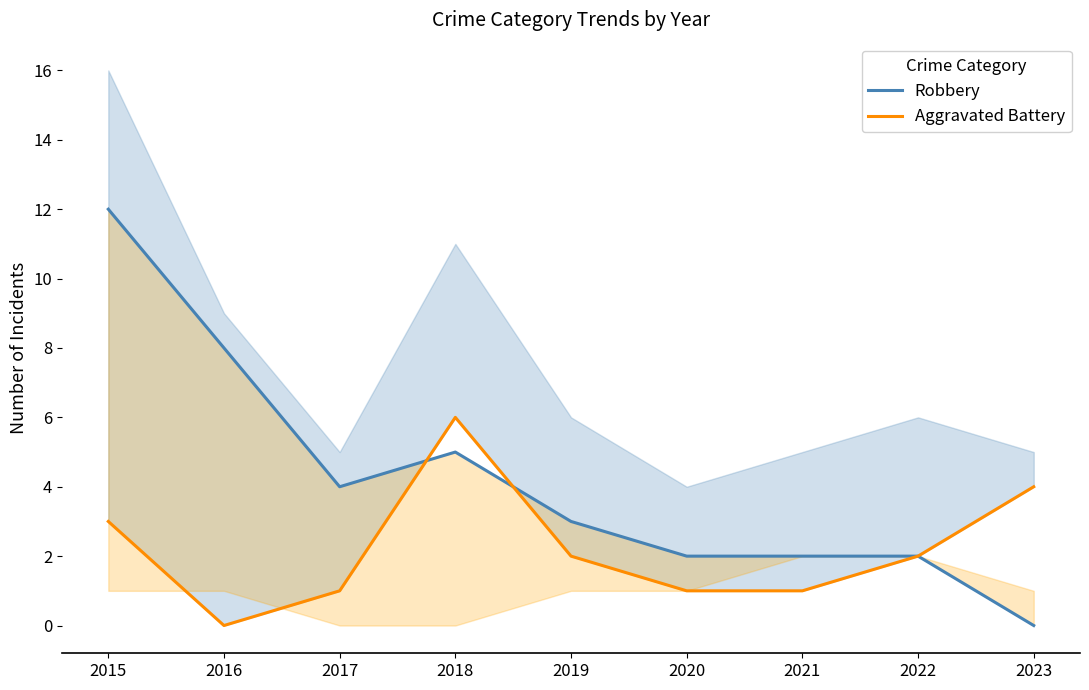

Where is the first local minimum for Robbery?

2017